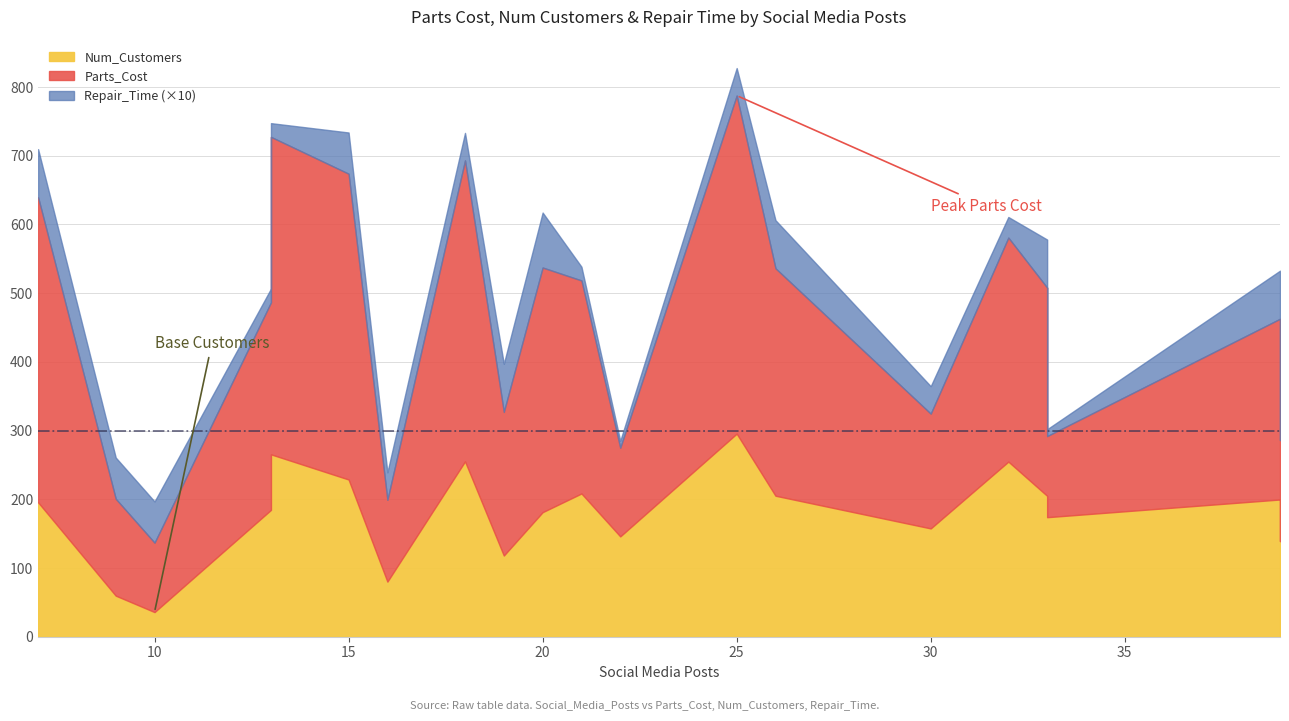

Reading right to left, transcribe all the data shown in this chart.

Parts_Cost: 147.0	263.0	118.0	303.0	326.0	167.0	331.0	492.0	129.0	310.0	356.0	209.0	438.0	119.0	445.0	462.0	302.0	101.0	141.0	444.0
Num_Customers: 139.1	199.7	173.9	204.9	254.8	157.6	205.1	295.5	145.9	208.4	181.2	118.1	255.2	80.1	228.8	265.4	184.6	35.8	59.7	195.5
Repair_Time: 9.0	7.0	1.0	7.0	3.0	4.0	7.0	4.0	1.0	2.0	8.0	7.0	4.0	4.0	6.0	2.0	2.0	6.0	6.0	7.0